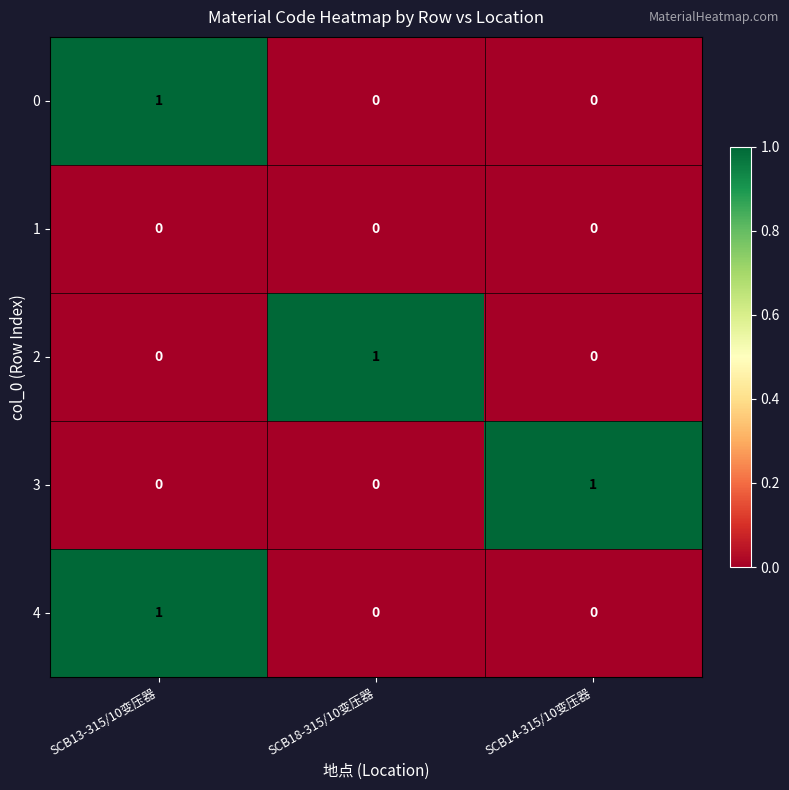

At which category is the sum across all series the highest?

SCB13-315/10变压器